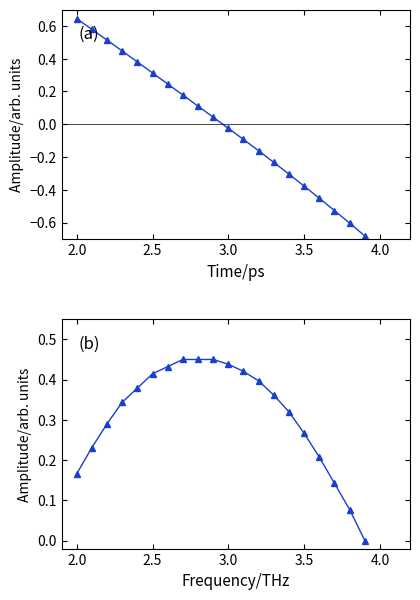

What is the difference between the maximum and second lowest values in the Y series?

0.4